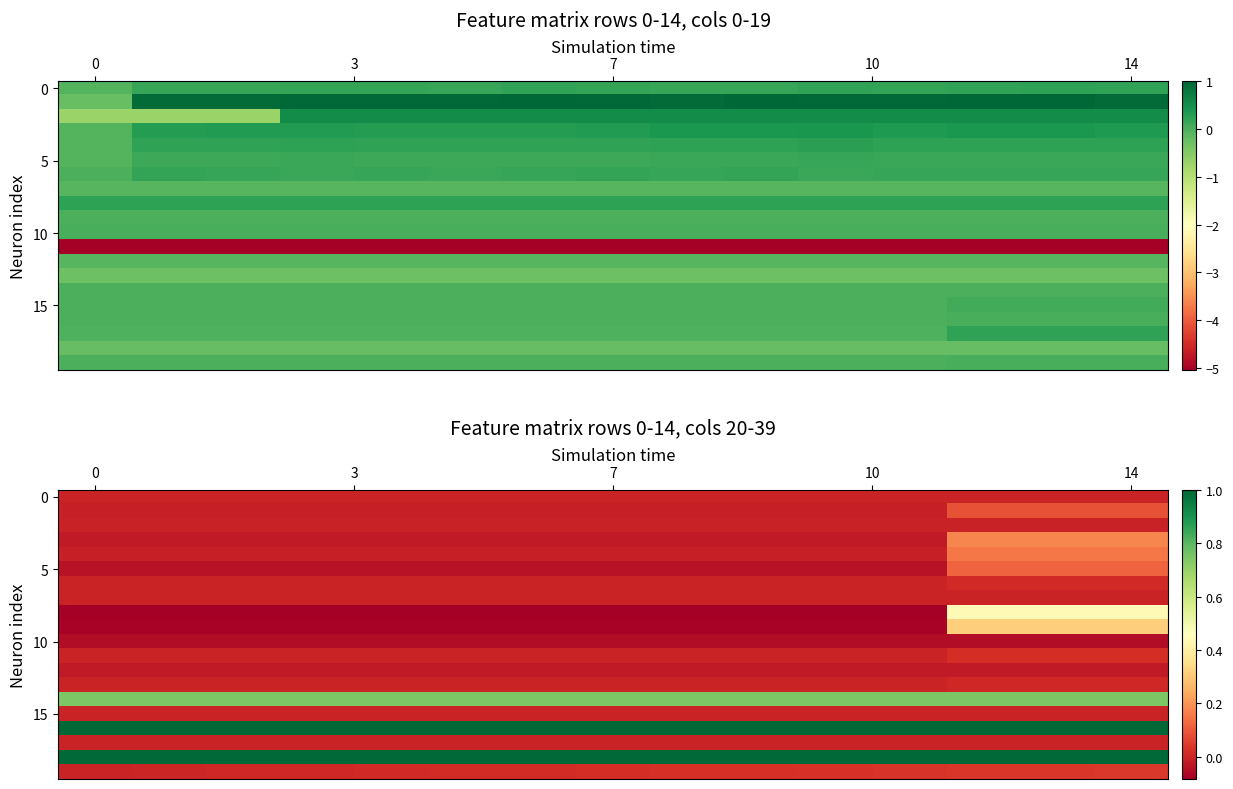

How many data points does each series have?

15